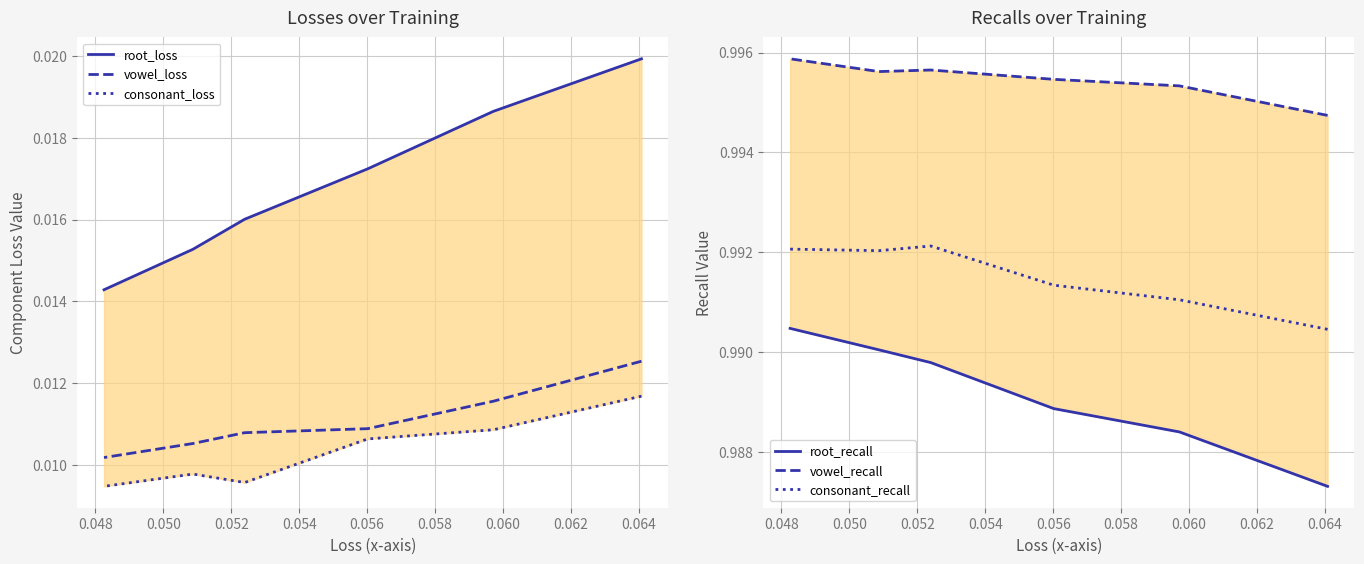

How many categories are shown in the chart?

6